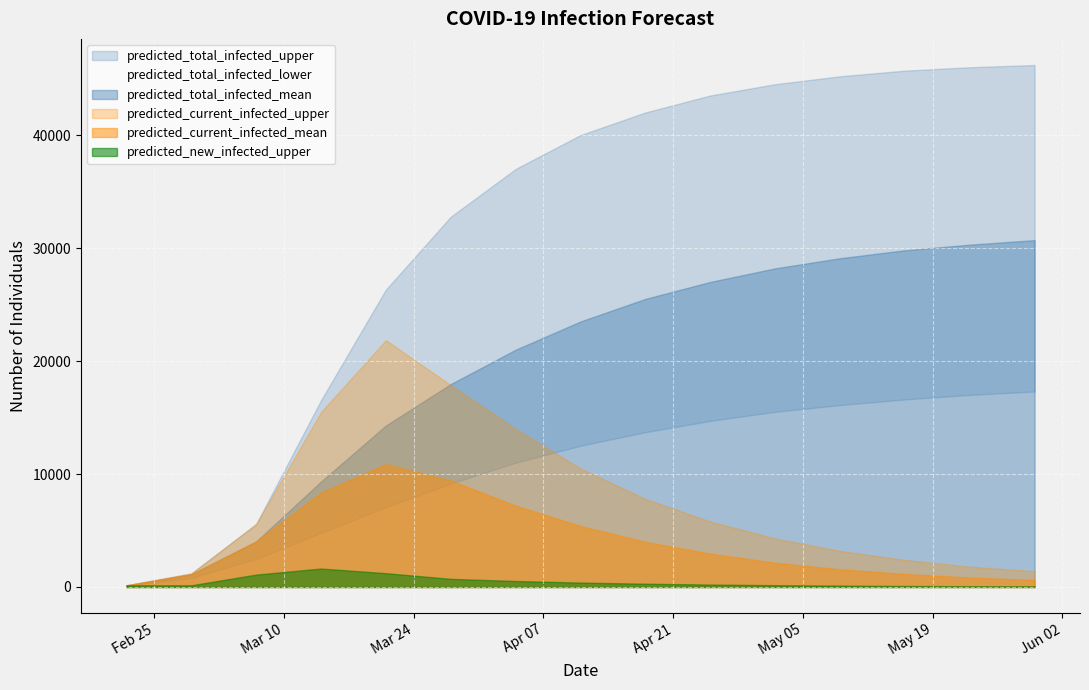

How many data points does each series have?

15